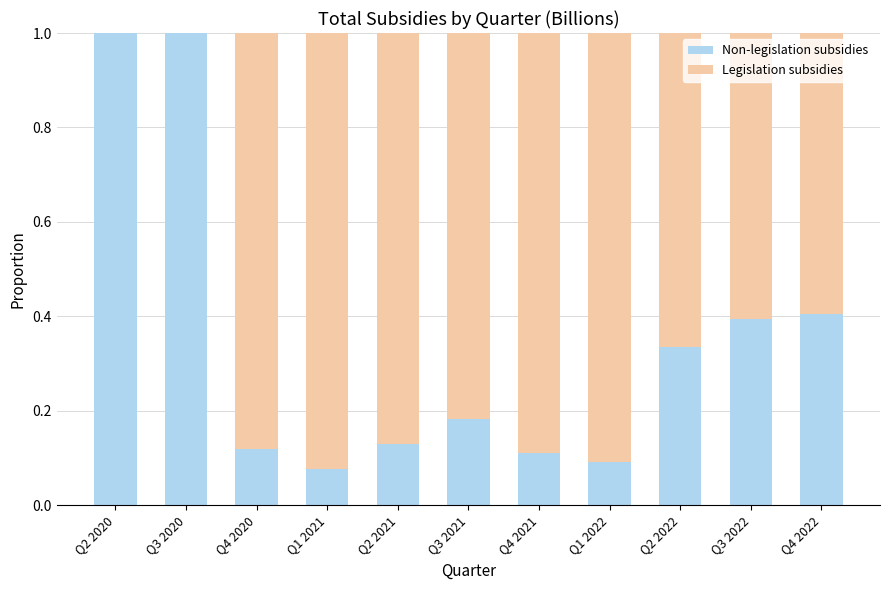

The value of Non-legislation subsidies at Q4 2022 is 0.2. True or false?

False